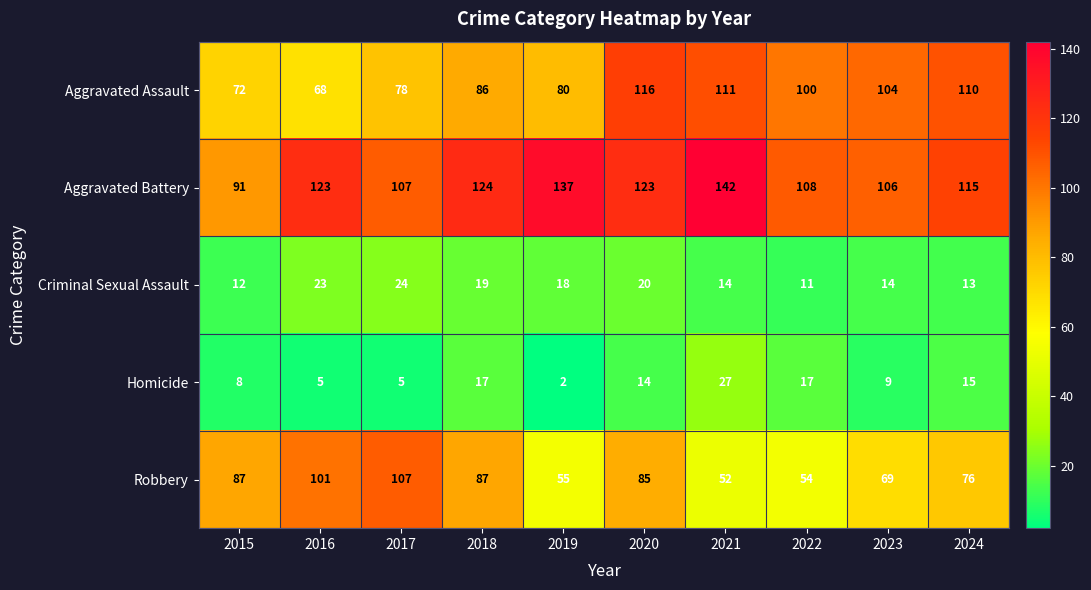

Between 2019 and 2023, which series saw the biggest shift?

Aggravated Battery